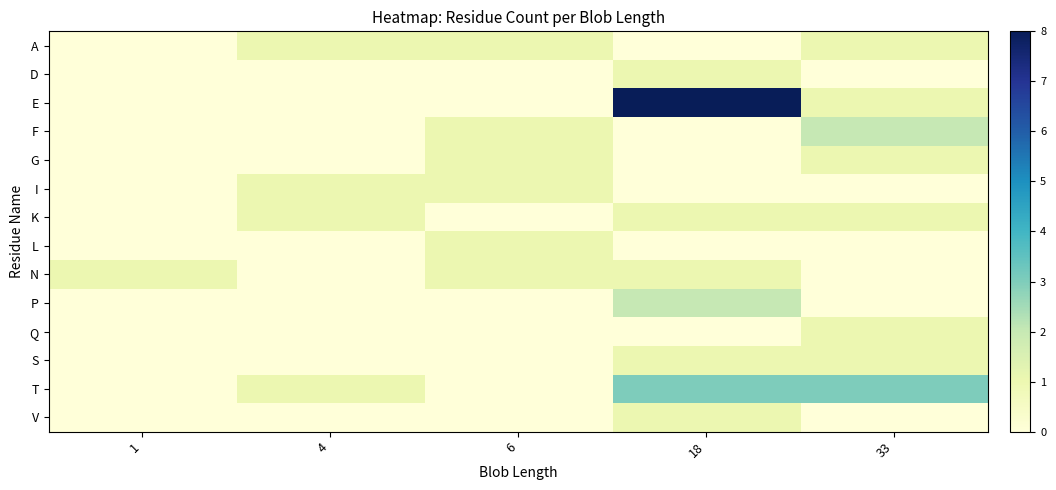

Reading left to right, transcribe all the data shown in this chart.

A: 1=0	4=1	6=1	18=0	33=1
D: 1=0	4=0	6=0	18=1	33=0
E: 1=0	4=0	6=0	18=8	33=1
F: 1=0	4=0	6=1	18=0	33=2
G: 1=0	4=0	6=1	18=0	33=1
I: 1=0	4=1	6=1	18=0	33=0
K: 1=0	4=1	6=0	18=1	33=1
L: 1=0	4=0	6=1	18=0	33=0
N: 1=1	4=0	6=1	18=1	33=0
P: 1=0	4=0	6=0	18=2	33=0
Q: 1=0	4=0	6=0	18=0	33=1
S: 1=0	4=0	6=0	18=1	33=1
T: 1=0	4=1	6=0	18=3	33=3
V: 1=0	4=0	6=0	18=1	33=0